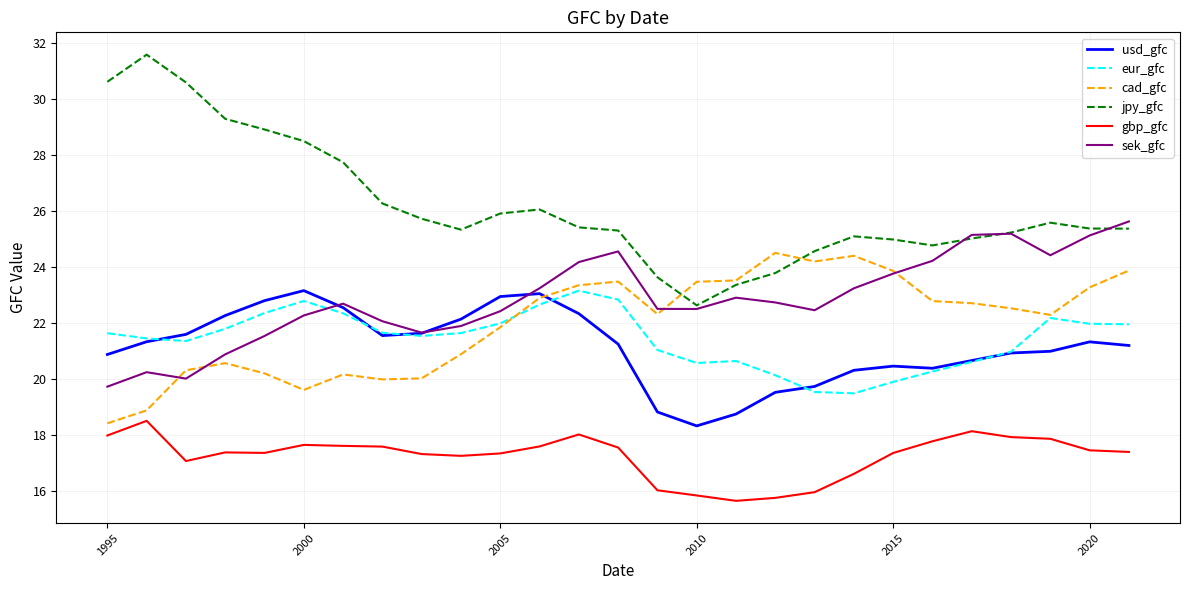

Which series has the largest total across all categories?

jpy_gfc